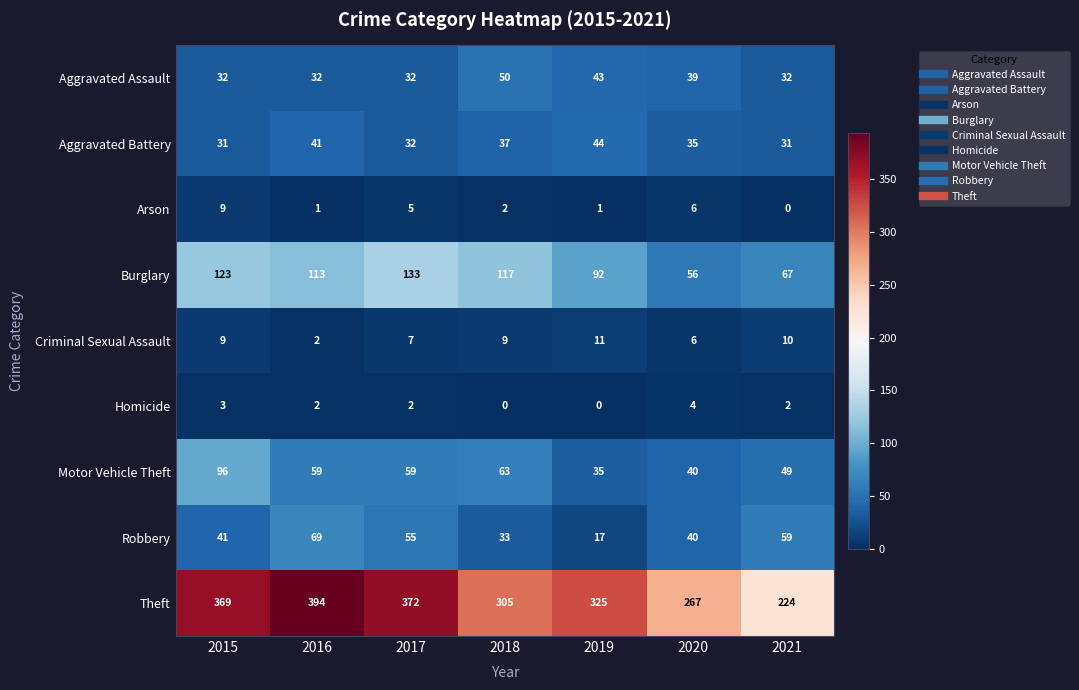

True or false: Aggravated Battery has a value of 15 at 2015.

False